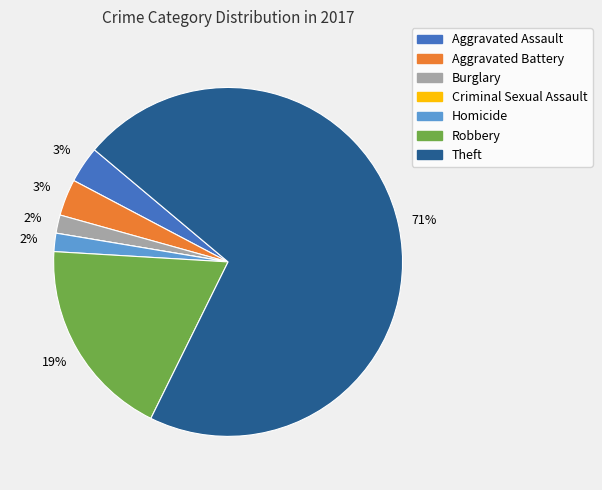

Between Burglary and Theft, which is larger?

Theft